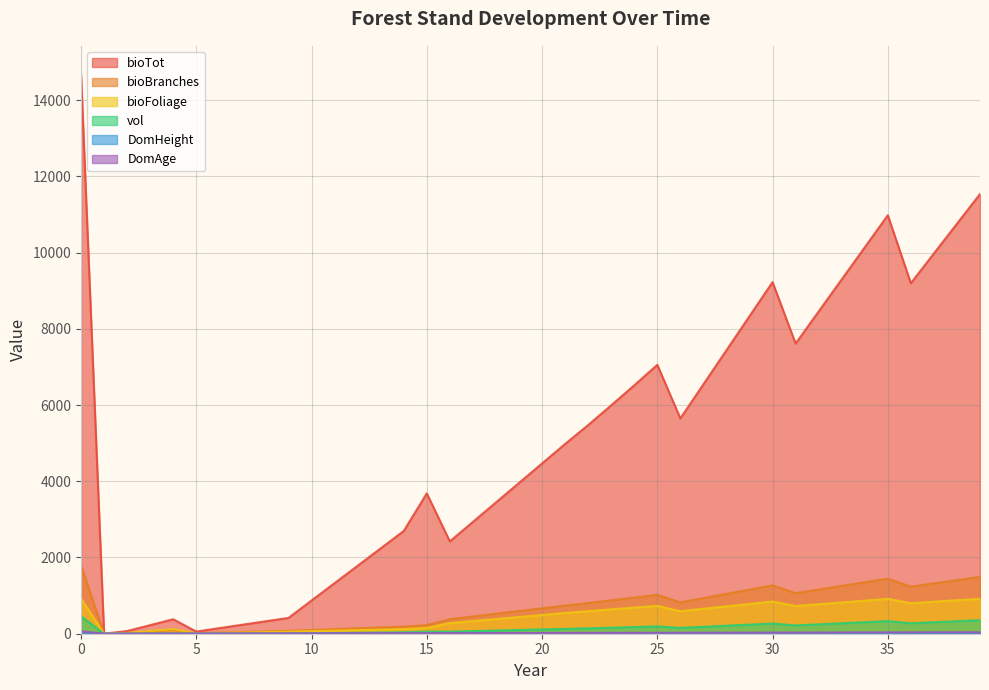

Rank the series by their maximum value, from lowest to highest.

DomHeight, DomAge, vol, bioFoliage, bioBranches, bioTot